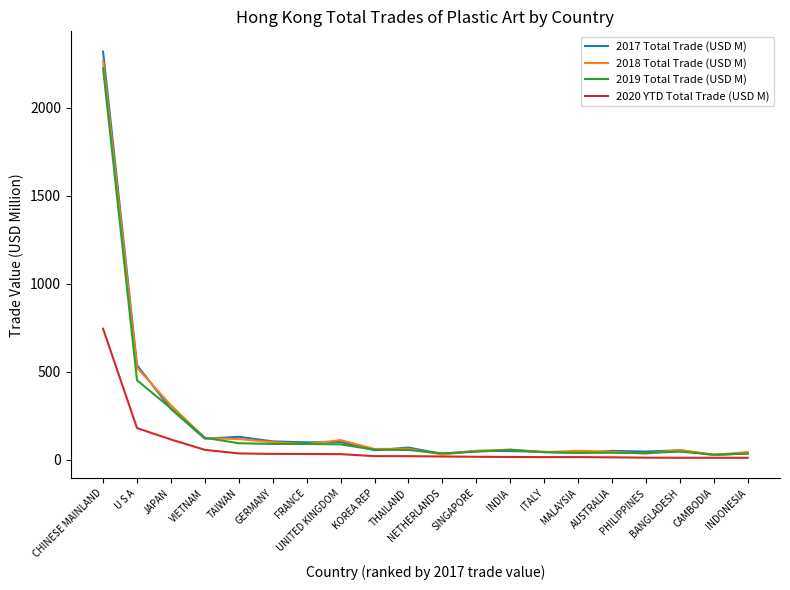

What is the maximum value for 2019 Total Trade (USD M)?

2225.4